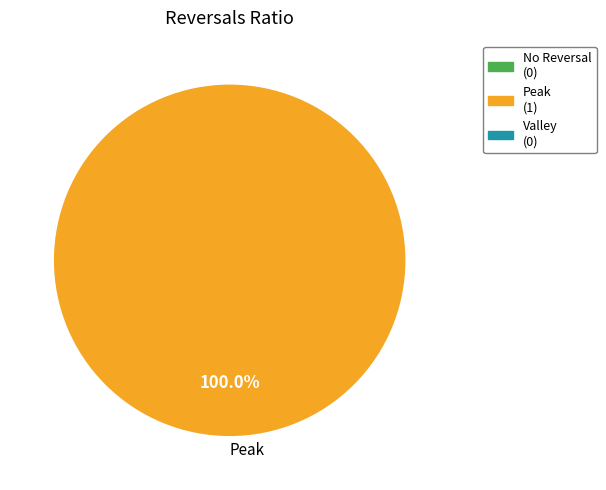

Rank the categories by value from highest to lowest.

Peak